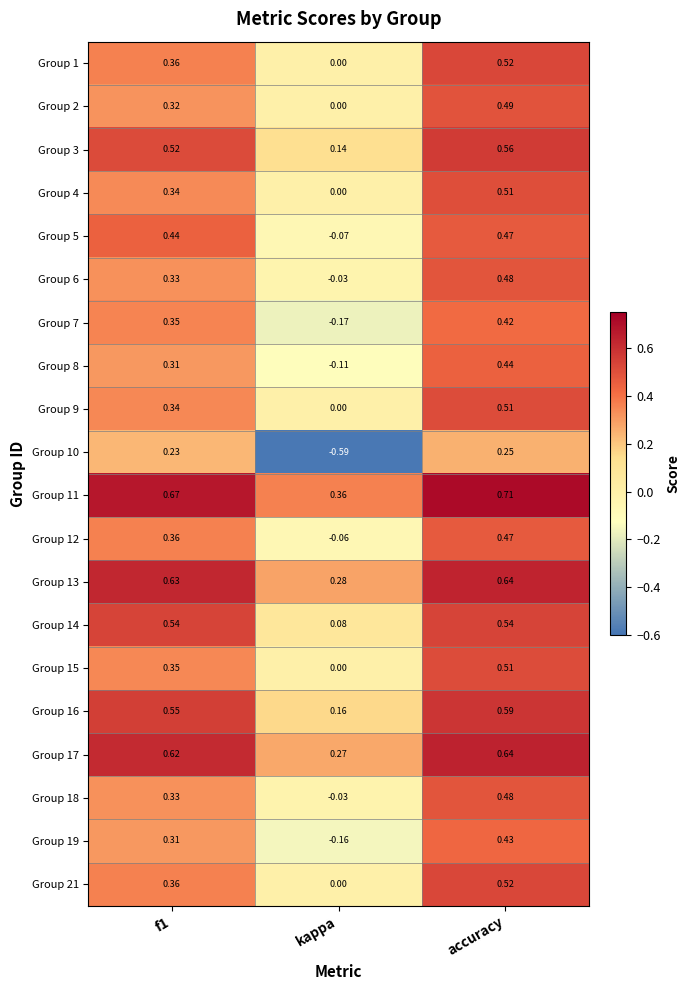

At which category is the sum across all series the highest?

accuracy